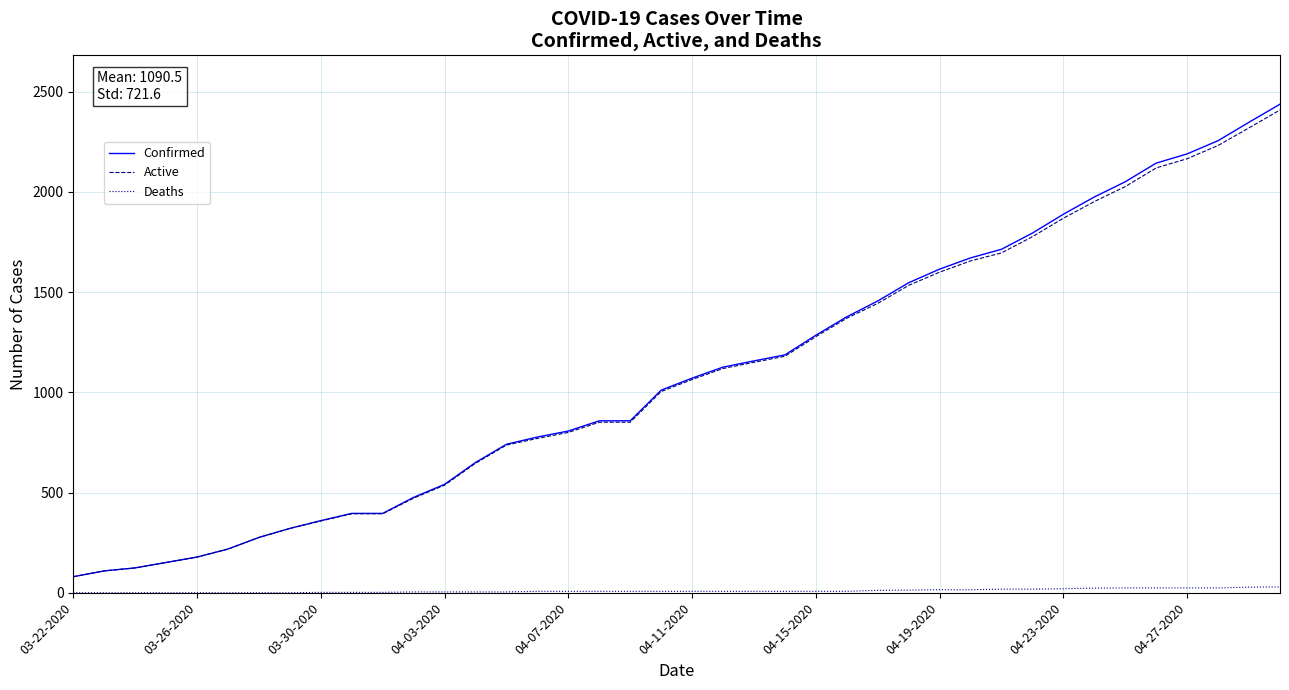

What is the maximum value shown in the chart?

2438